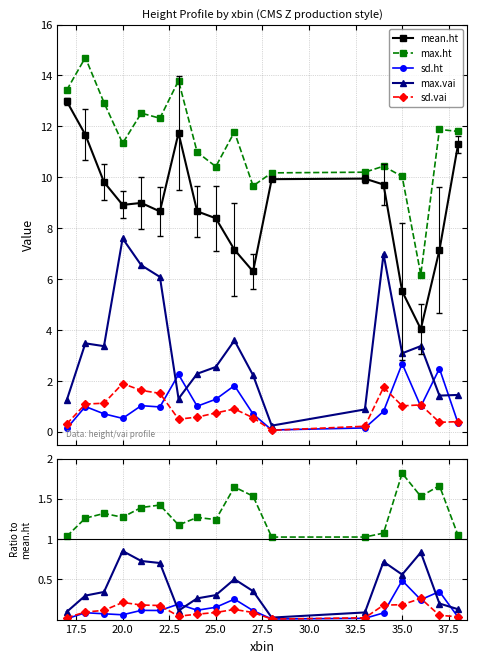

Is it true that sd.vai equals 0.0 at 17.5?

False